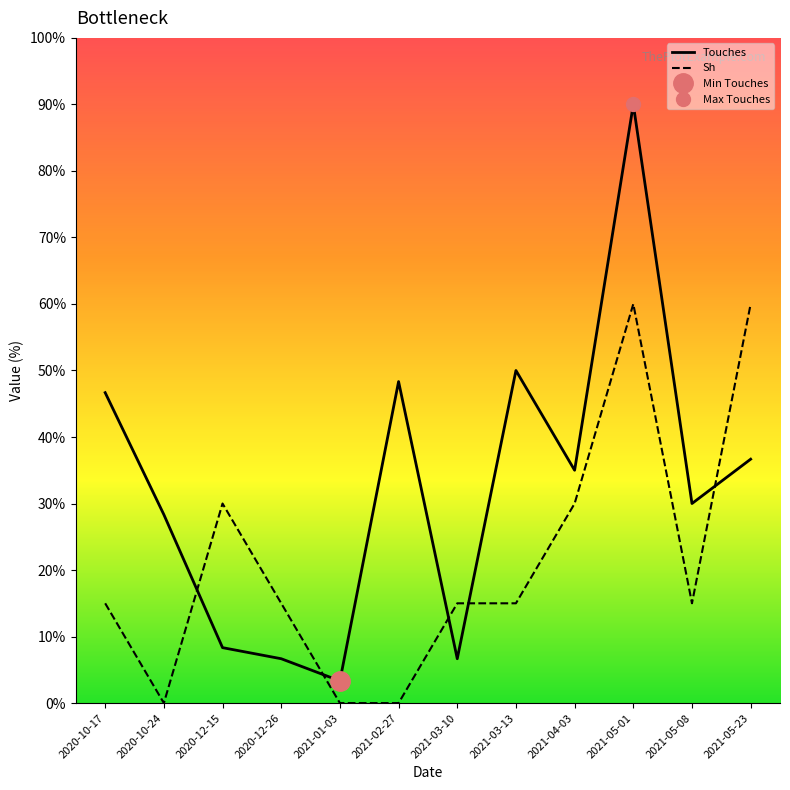

What is the sum of the Touches values at 2021-05-08 and 2020-10-24?

58.3